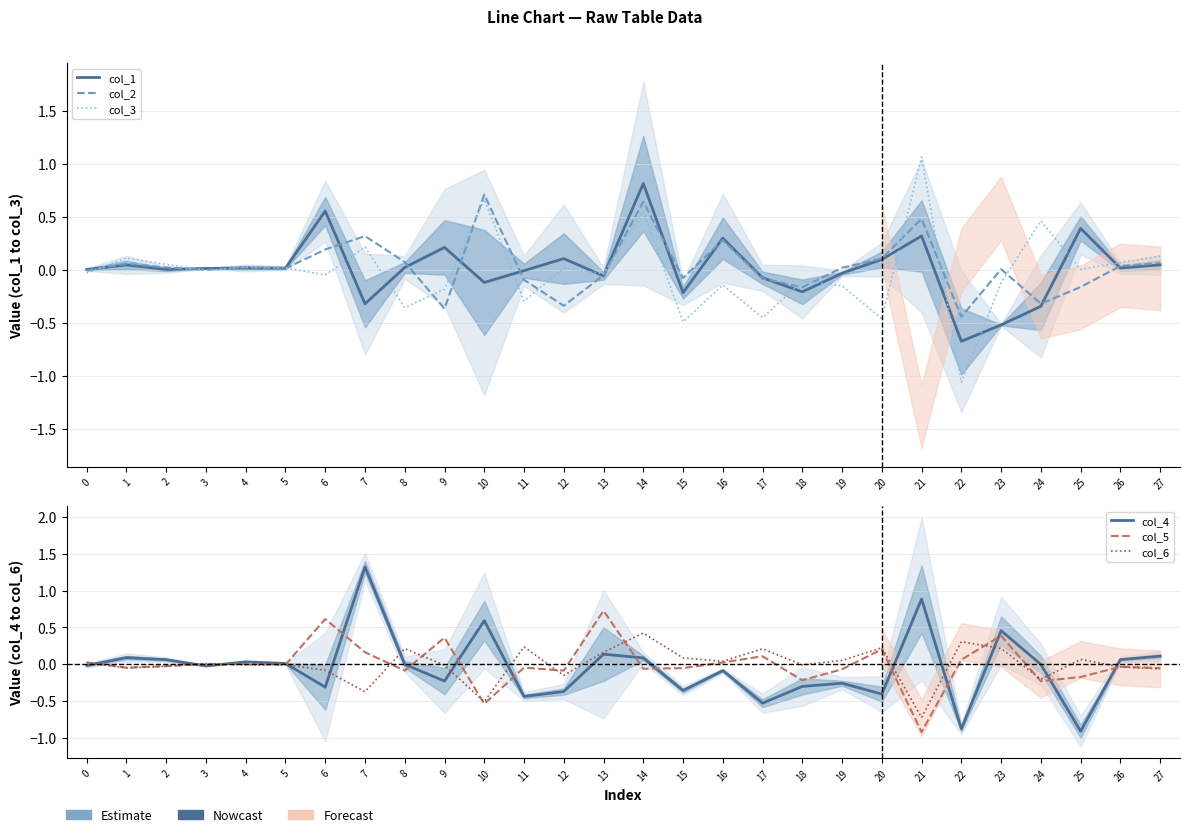

List the series in order of their peak value, lowest first.

col_6, col_2, col_5, col_1, col_3, col_4